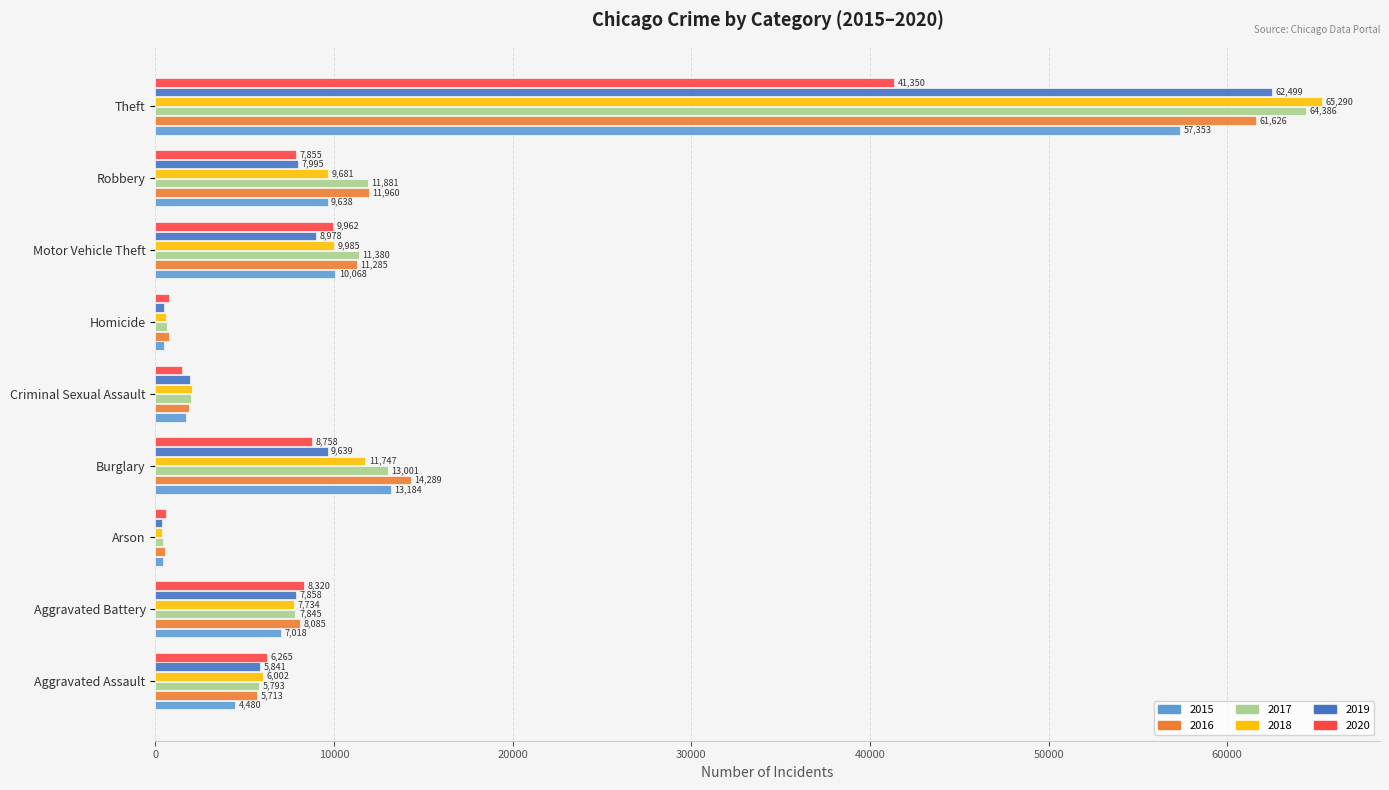

What is the average value of the 2019 series?

11735